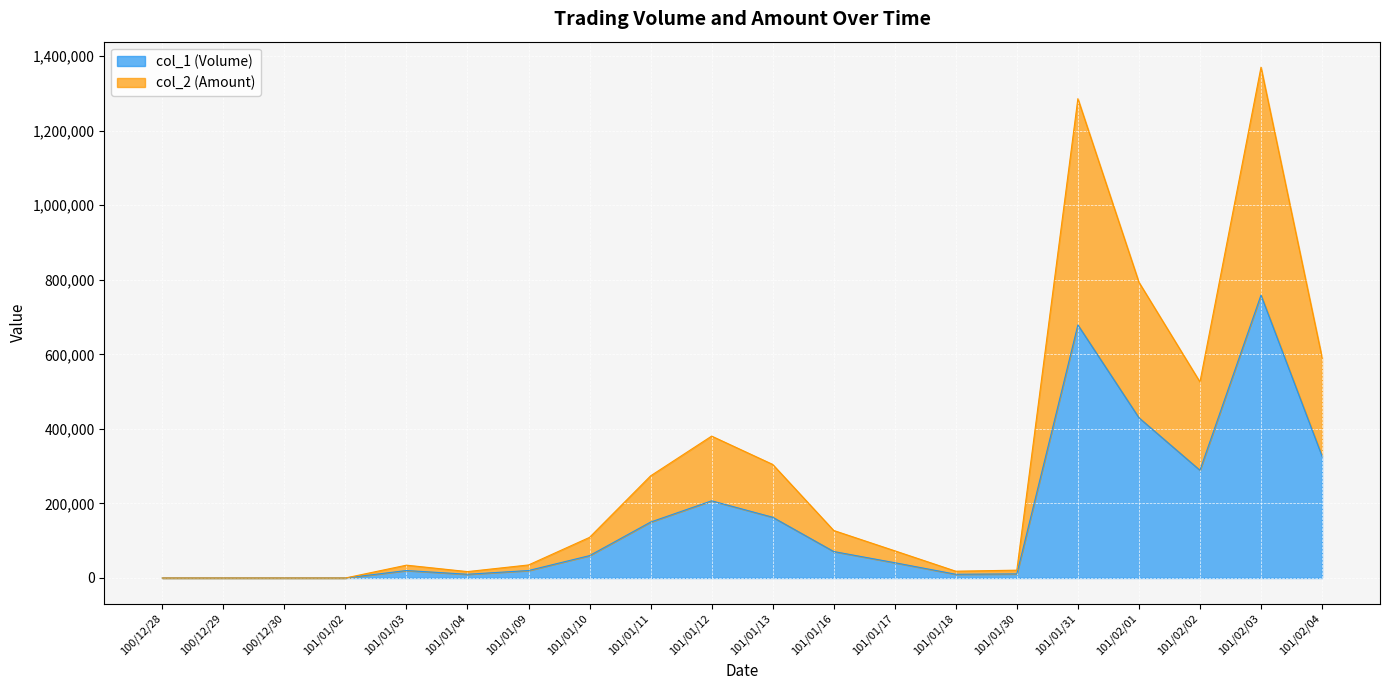

What is the difference between the highest and lowest values at 101/01/11?

124000